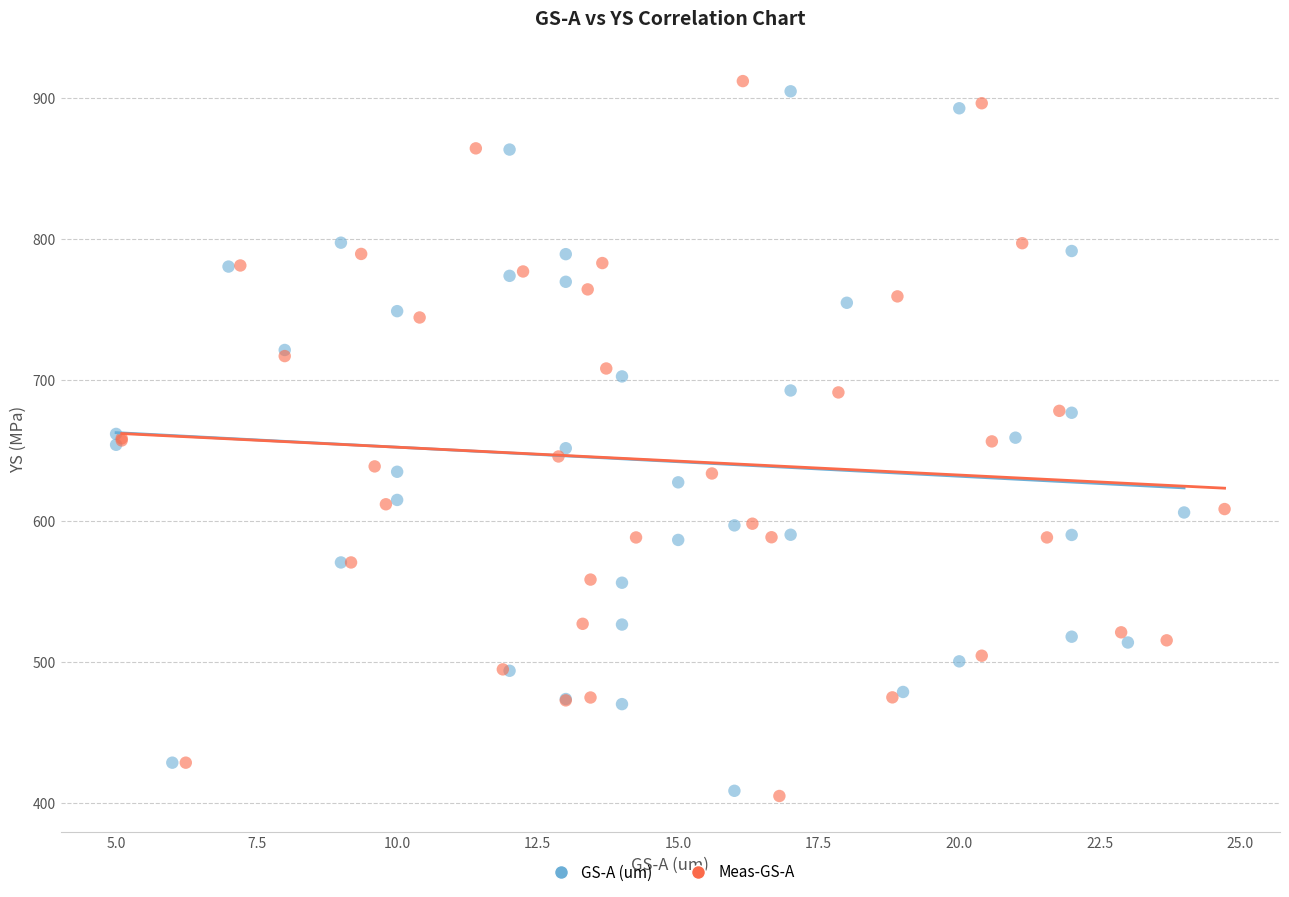

Which series has the largest Y range (max minus min)?

Meas-GS-A